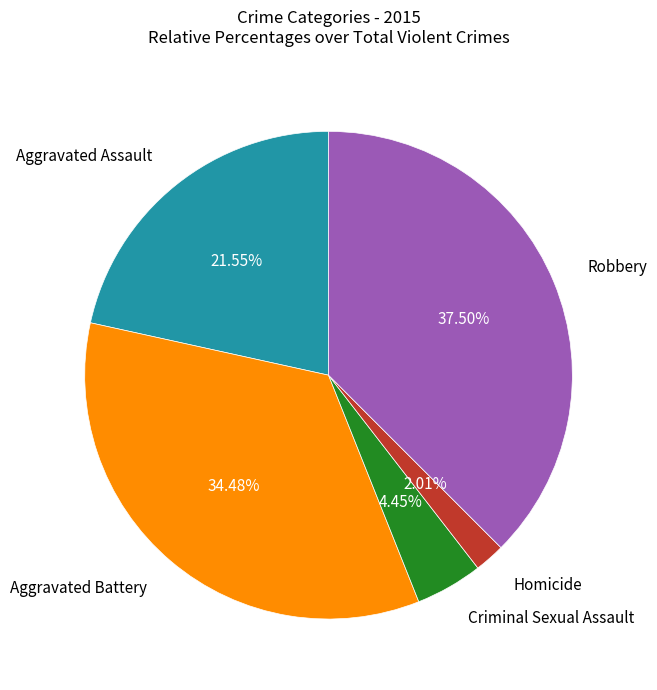

To the nearest percent, what is the difference between the largest and smallest slice percentages?

35%